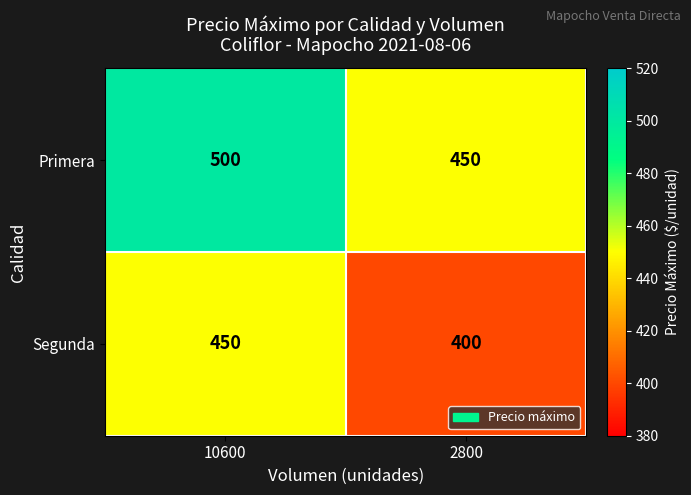

At which category does the chart reach its peak across all series?

10600